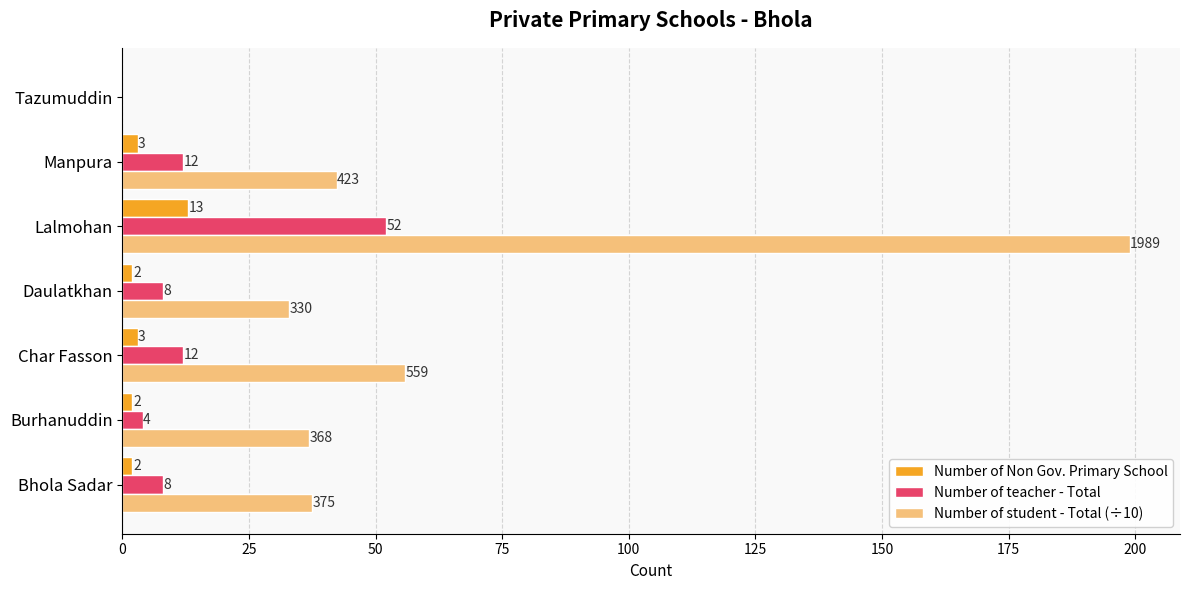

The value of Number of student - Total (÷10) at Burhanuddin is 61.4. True or false?

False